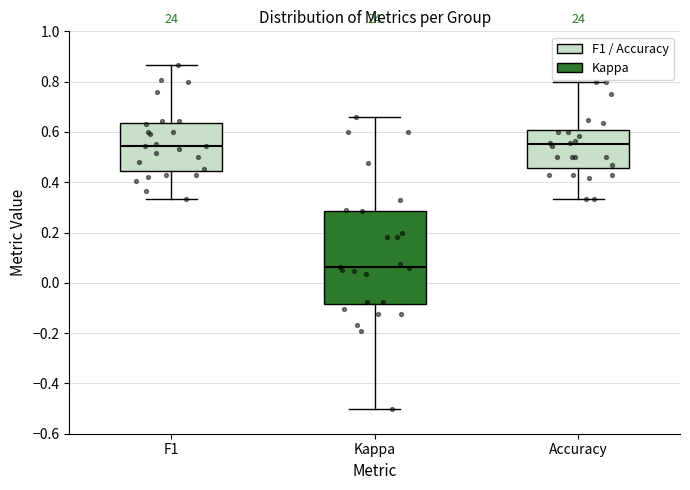

Reading left to right, read every box against the y-axis: the position of its median line, the range the box covers, and the ends of its whiskers. The values are not printed on the chart, so give them approximately, as read against the axis.

F1: median 0.54, box 0.44 to 0.64, whiskers 0.34 to 0.86
Kappa: median 0.06, box -0.08 to 0.28, whiskers -0.50 to 0.66
Accuracy: median 0.56, box 0.46 to 0.60, whiskers 0.34 to 0.80